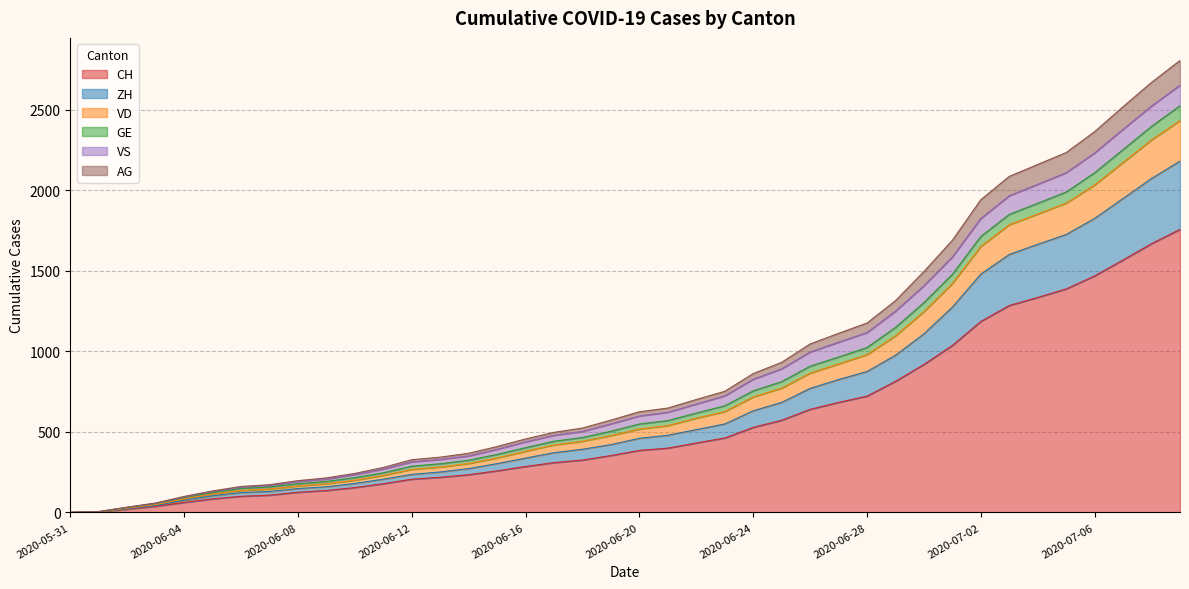

Does the chart display data point markers on the line(s)?

No